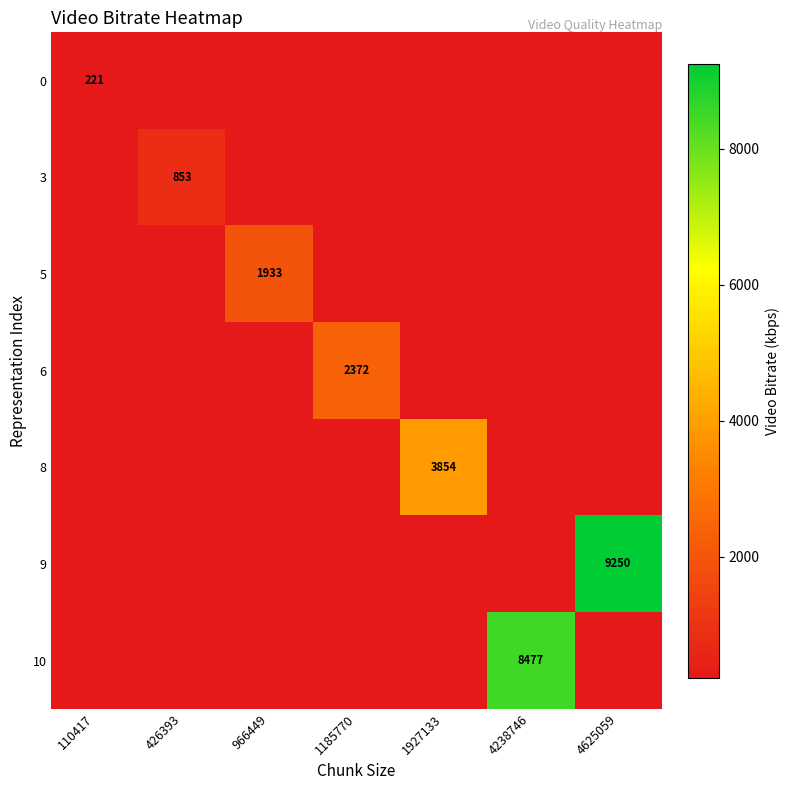

Is it true that 0 equals 221 at 110417?

True